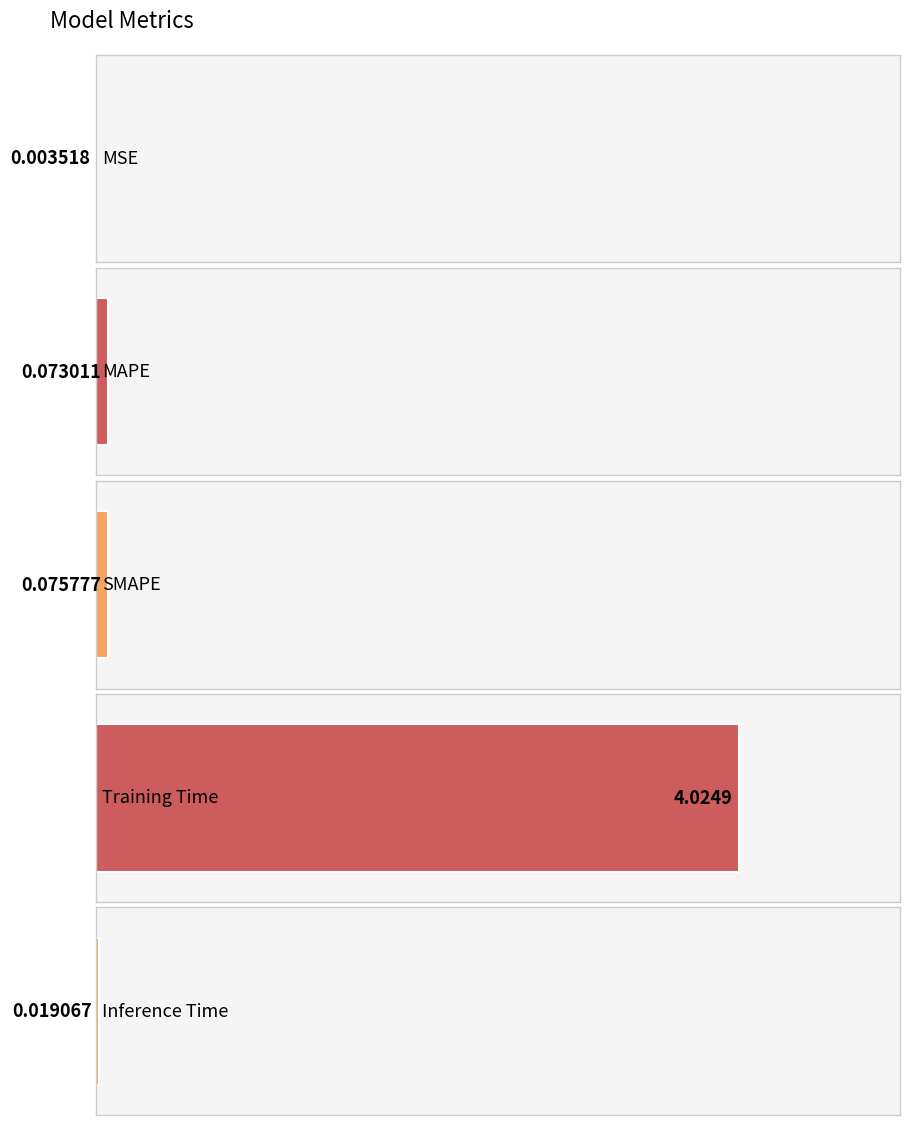

What is the sum of the values at Inference Time and Training Time?

4.0